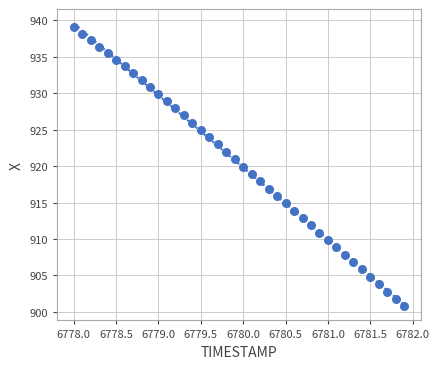

What is the range of Y values (max minus min)?

38.3